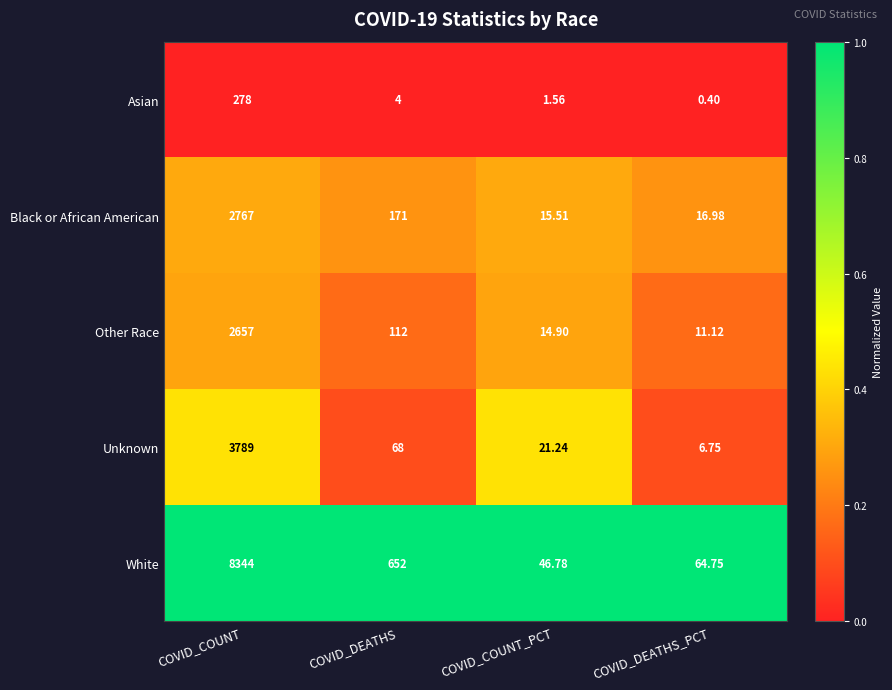

Which series changed the most between COVID_COUNT_PCT and COVID_DEATHS_PCT?

White